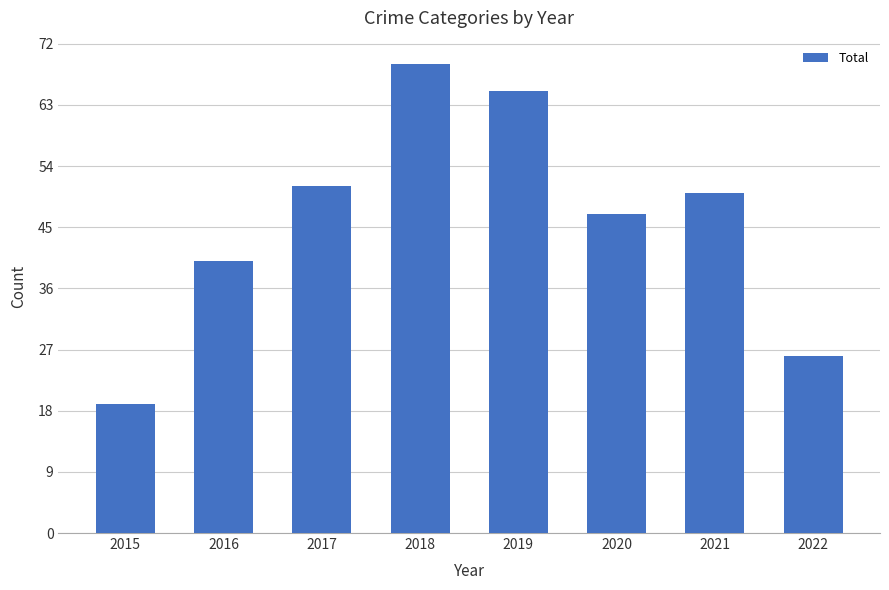

Count the number of categories in the chart.

8